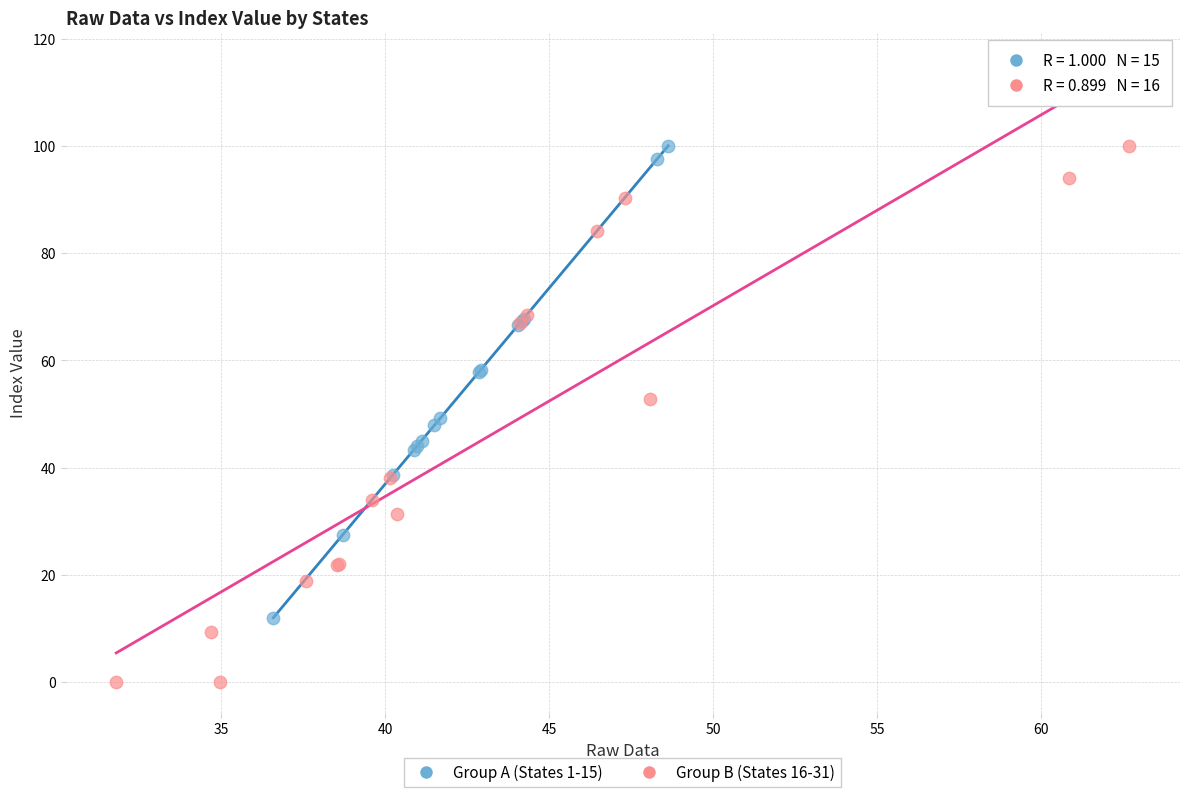

Which series contains the lowest Y value?

Group B (States 16-31)